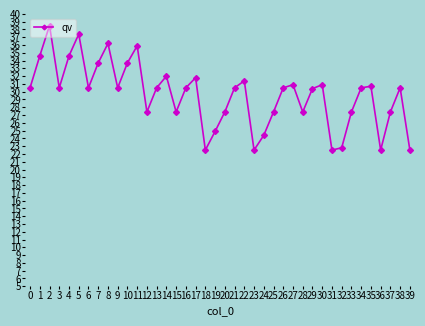

What is the minimum value shown in the chart?

22.5